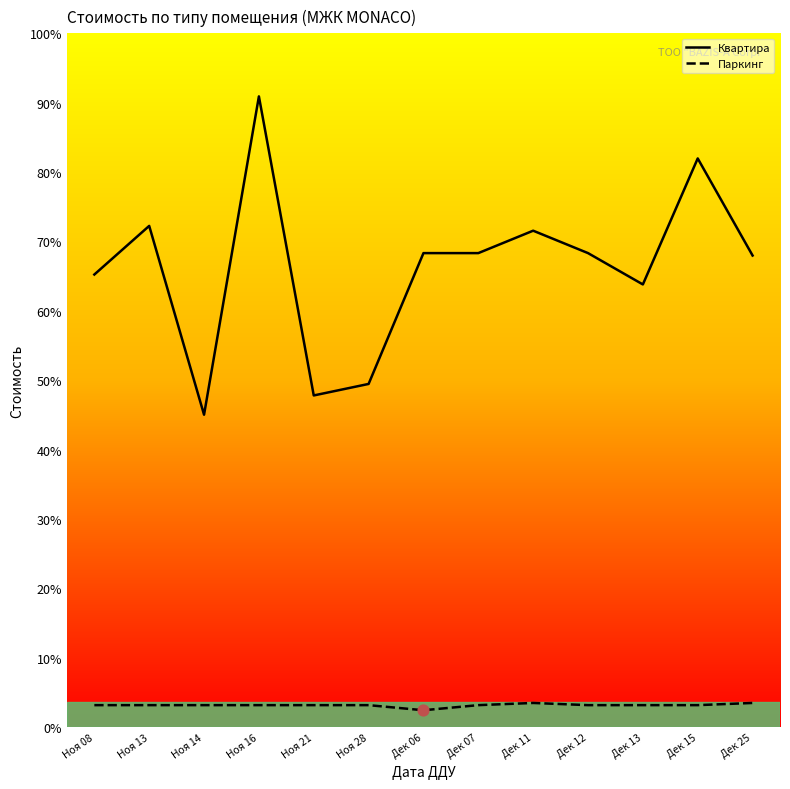

At how many categories does at least one series exceed 75015984?

2